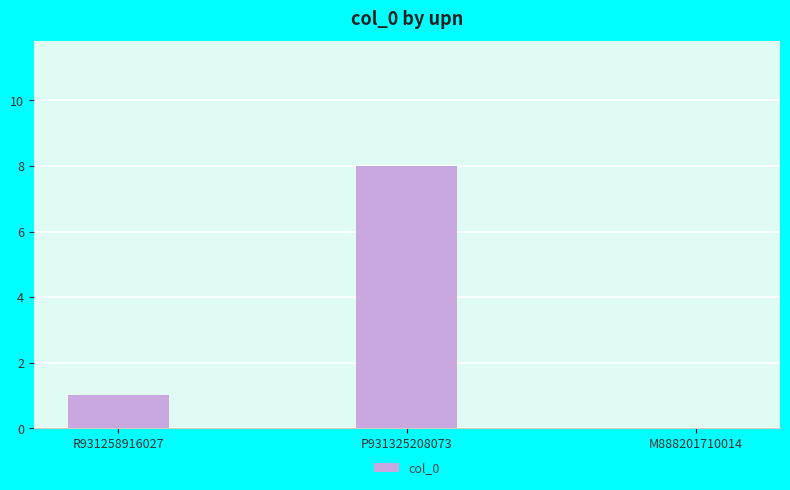

Is it true that the value at P931325208073 is 2?

False